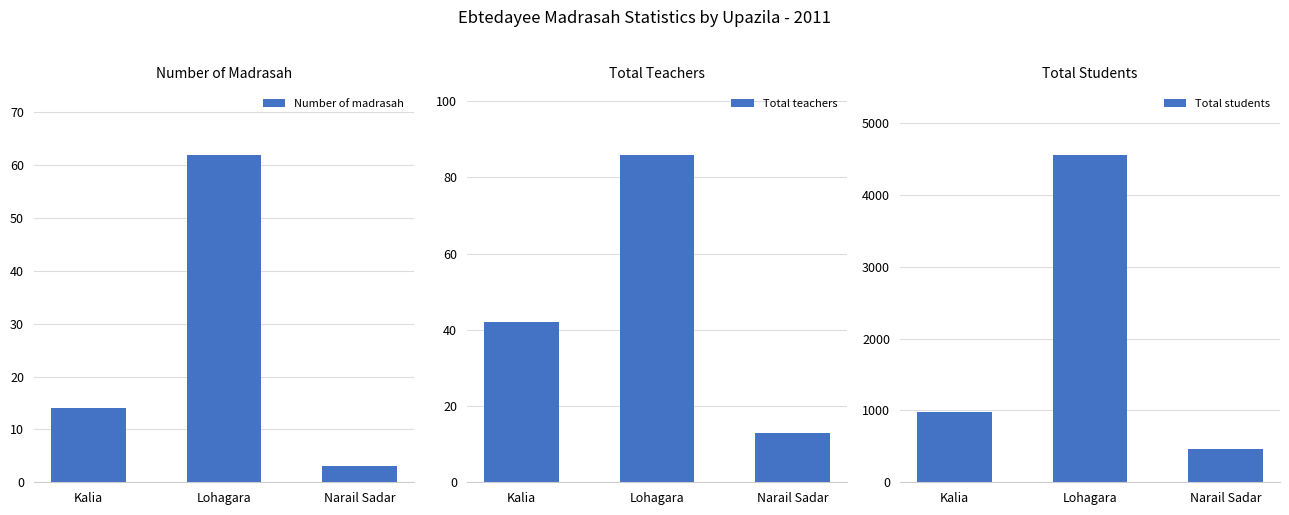

List the labels in order of Total teachers value, smallest first.

Narail Sadar, Kalia, Lohagara